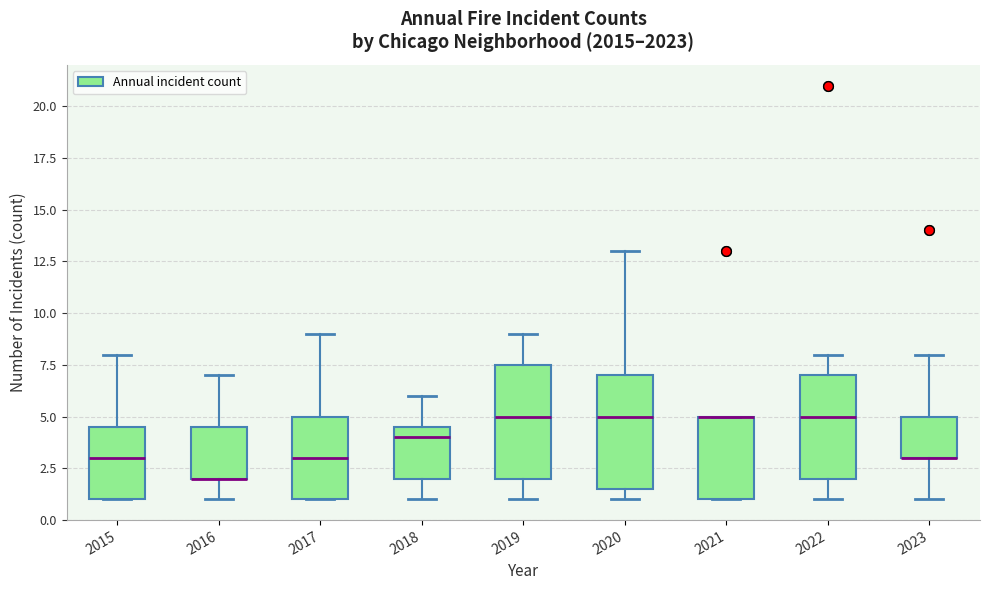

Reading left to right, read every box against the y-axis: the position of its median line, the range the box covers, and the ends of its whiskers. The values are not printed on the chart, so give them approximately, as read against the axis.

2015: median 3.0, box 1.0 to 4.5, whiskers 1.0 to 8.0
2016: median 2.0 (drawn on the box's lower edge), box 2.0 to 4.5, whiskers 1.0 to 7.0
2017: median 3.0, box 1.0 to 5.0, whiskers 1.0 to 9.0
2018: median 4.0, box 2.0 to 4.5, whiskers 1.0 to 6.0
2019: median 5.0, box 2.0 to 7.5, whiskers 1.0 to 9.0
2020: median 5.0, box 1.5 to 7.0, whiskers 1.0 to 13.0
2021: median 5.0 (drawn on the box's upper edge), box 1.0 to 5.0, whiskers 1.0 to 5.0
2022: median 5.0, box 2.0 to 7.0, whiskers 1.0 to 8.0
2023: median 3.0 (drawn on the box's lower edge), box 3.0 to 5.0, whiskers 1.0 to 8.0